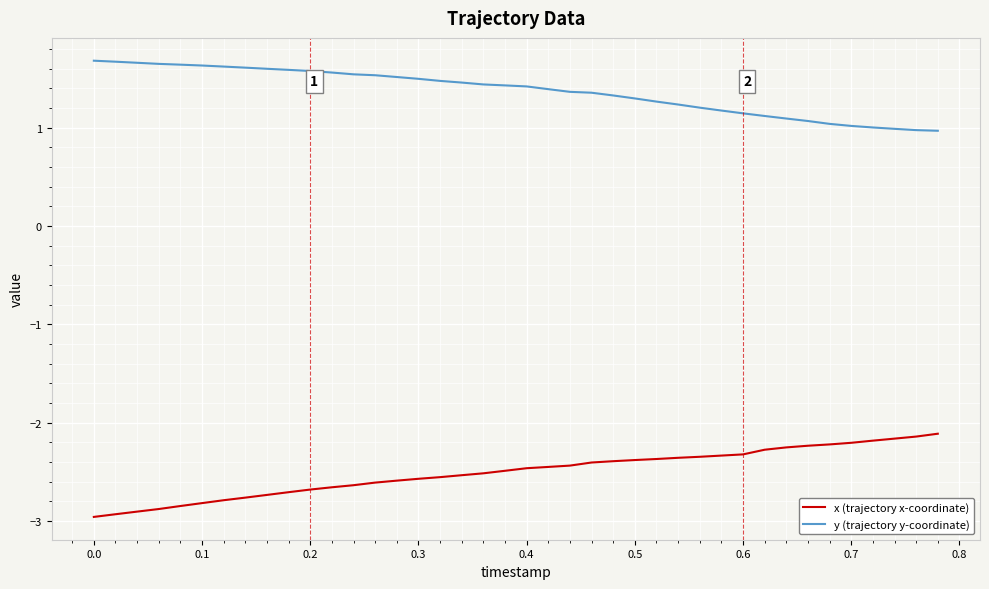

Count the number of categories in the chart.

40